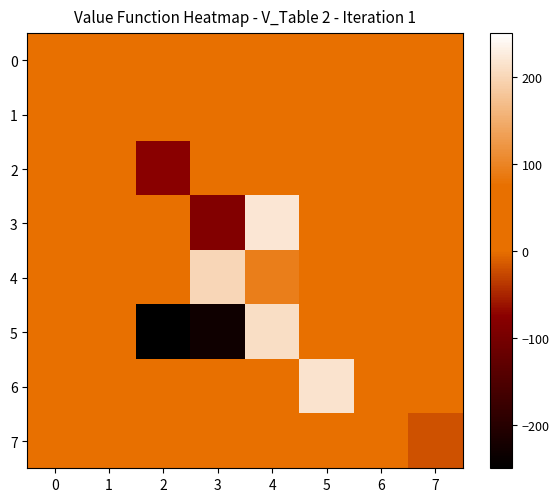

Reading right to left, transcribe all the data shown in this chart.

0: 7=0.0	6=0.0	5=0.0	4=0.0	3=0.0	2=0.0	1=0.0	0=11.7
1: 7=0.0	6=0.0	5=0.0	4=0.0	3=0.0	2=0.0	1=25.2	0=0.0
2: 7=0.0	6=0.0	5=0.0	4=0.0	3=0.0	2=-77.0	1=0.0	0=0.0
3: 7=0.0	6=0.0	5=0.0	4=220.0	3=-84.1	2=0.0	1=0.0	0=0.0
4: 7=0.0	6=0.0	5=0.0	4=93.6	3=200.0	2=0.0	1=0.0	0=0.0
5: 7=0.0	6=0.0	5=26.4	4=210.0	3=-230.0	2=-250.0	1=0.0	0=0.0
6: 7=0.0	6=23.9	5=215.0	4=0.0	3=0.0	2=0.0	1=0.0	0=0.0
7: 7=-19.7	6=0.0	5=0.0	4=0.0	3=0.0	2=0.0	1=0.0	0=0.0